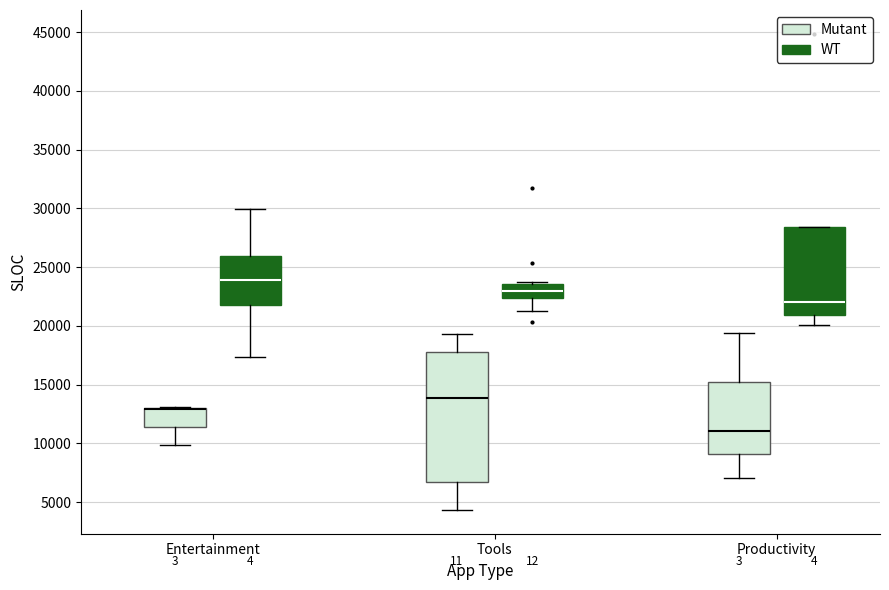

Reading left to right, read every box against the y-axis: the position of its median line, the range the box covers, and the ends of its whiskers. The values are not printed on the chart, so give them approximately, as read against the axis.

Entertainment (Mutant): median 13000 (drawn on the box's upper edge), box 11500 to 13000, whiskers 10000 to 13000
Entertainment (WT): median 24000, box 21500 to 26000, whiskers 17500 to 30000
Tools (Mutant): median 14000, box 6500 to 18000, whiskers 4500 to 19500
Tools (WT): median 23000, box 22500 to 23500, whiskers 21500 to 24000
Productivity (Mutant): median 11000, box 9000 to 15000, whiskers 7000 to 19500
Productivity (WT): median 22000, box 21000 to 28500, whiskers 20000 to 28500